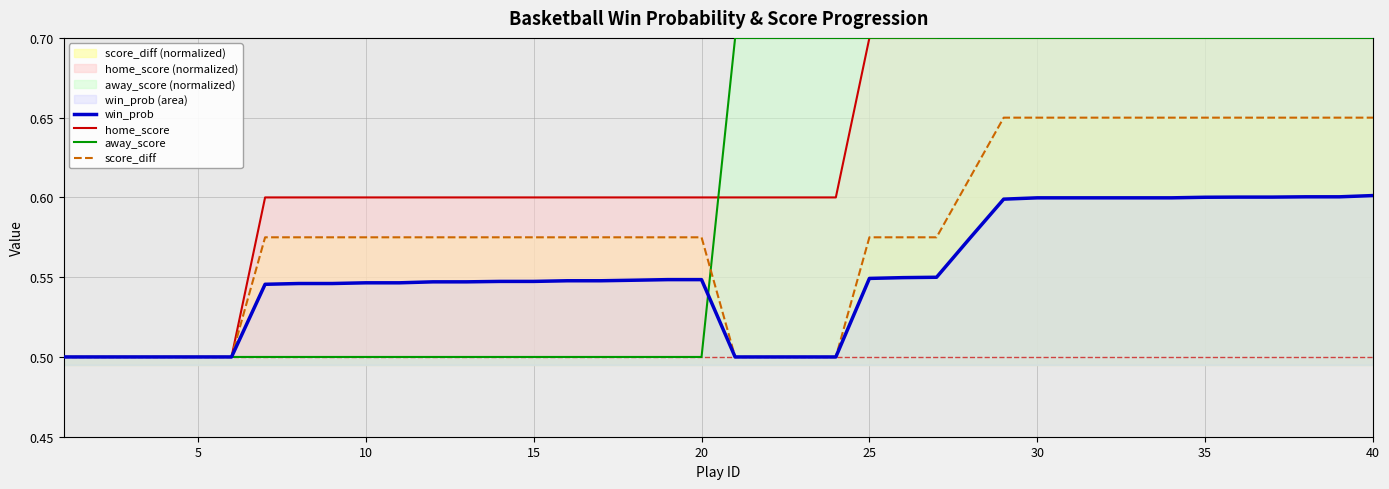

Is it true that score_diff equals 0.8 at 15?

False